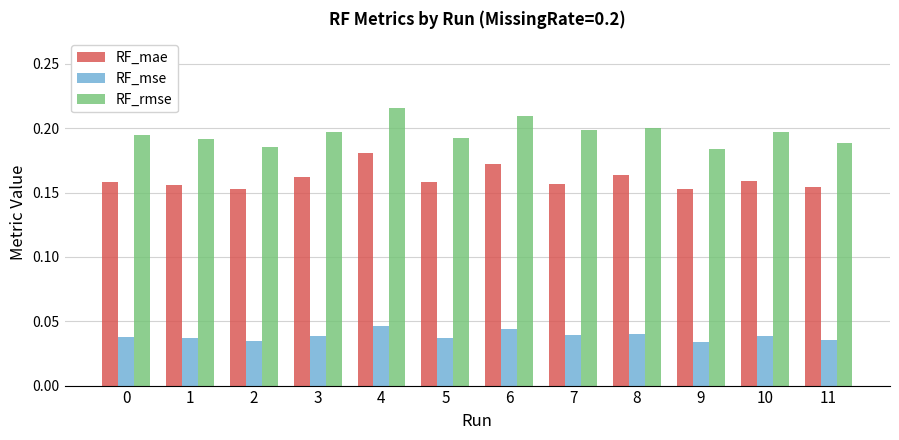

Which series has the largest total across all categories?

RF_rmse